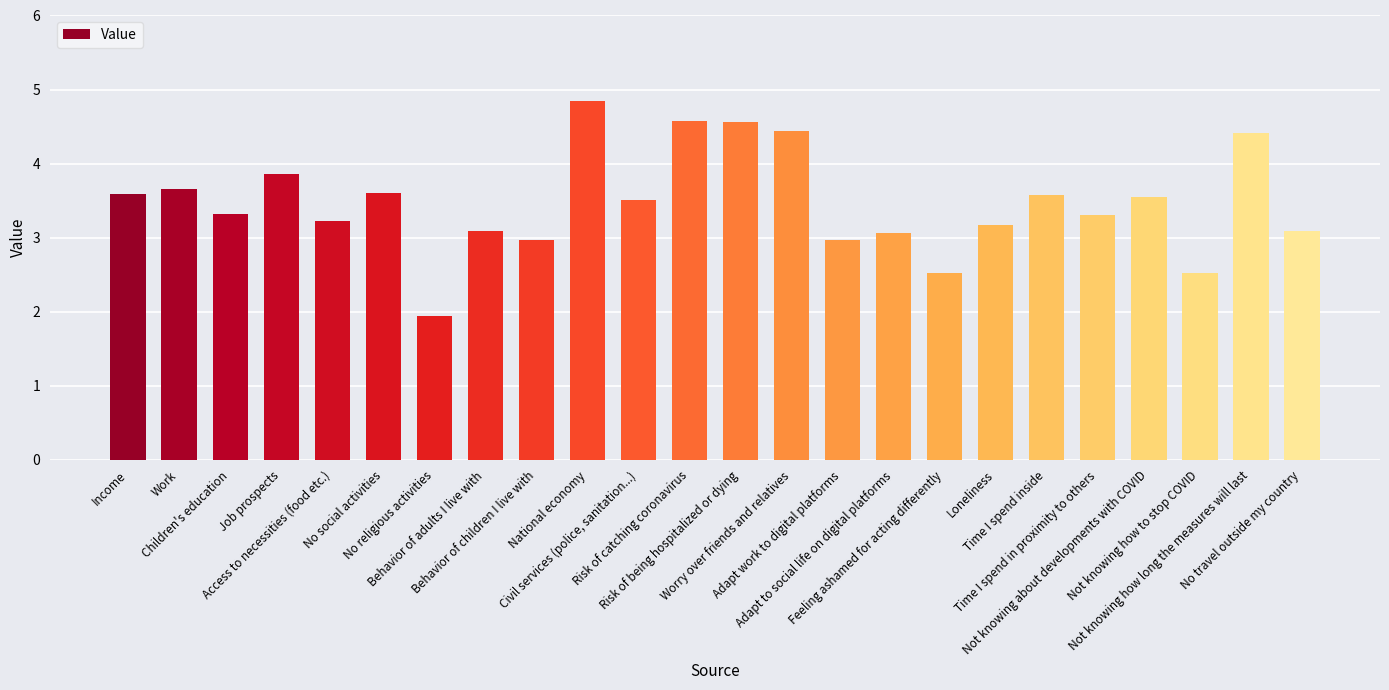

Does the chart contain stacked bars?

No